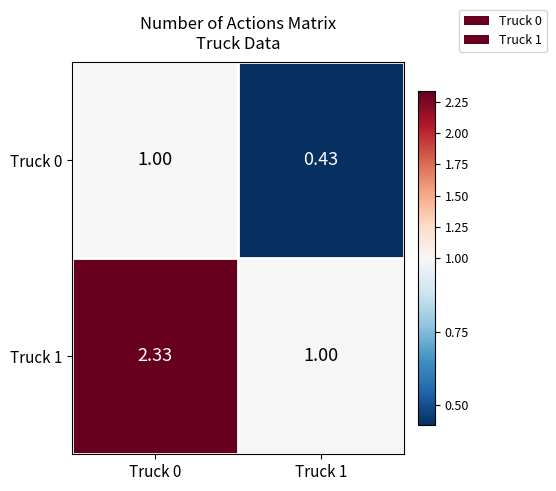

What is the difference between the highest and lowest values at Truck 1?

0.6